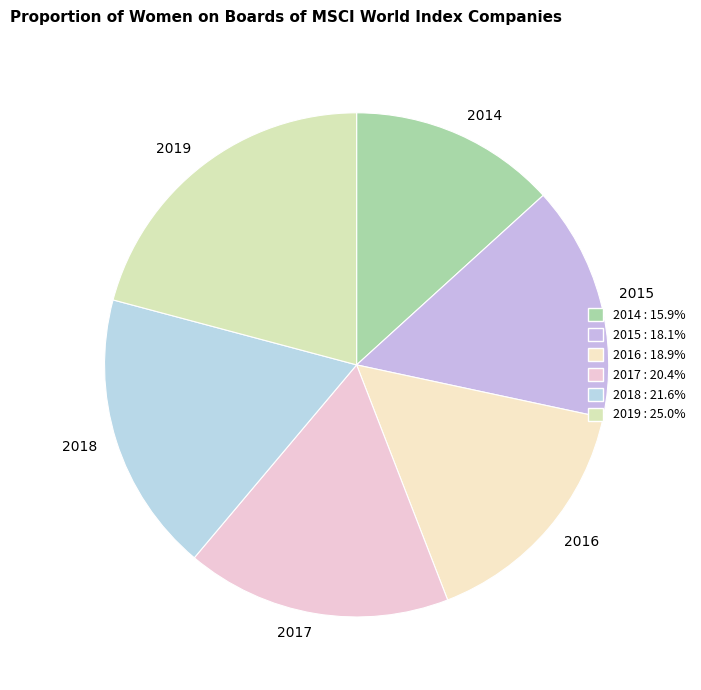

Rank the categories by value from highest to lowest.

2019, 2018, 2017, 2016, 2015, 2014